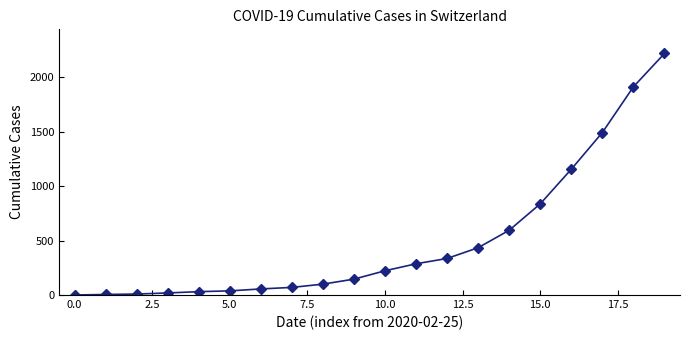

What is the difference between the maximum and minimum values?

2219